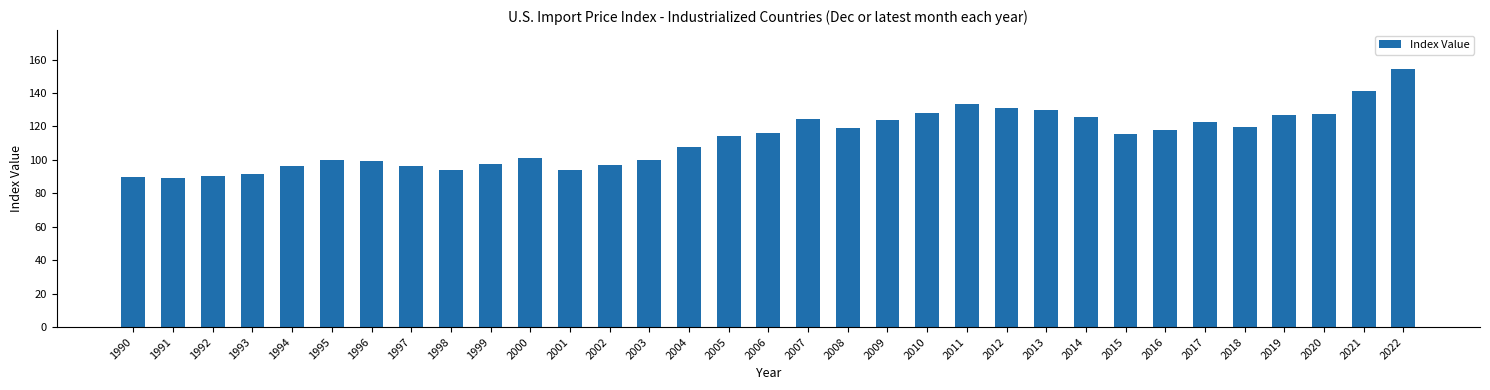

Count the number of data series in this chart.

1